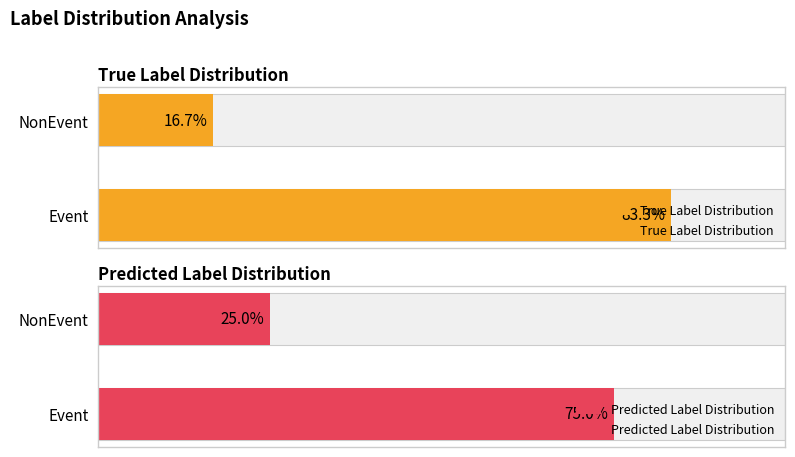

How many data points does each series have?

2